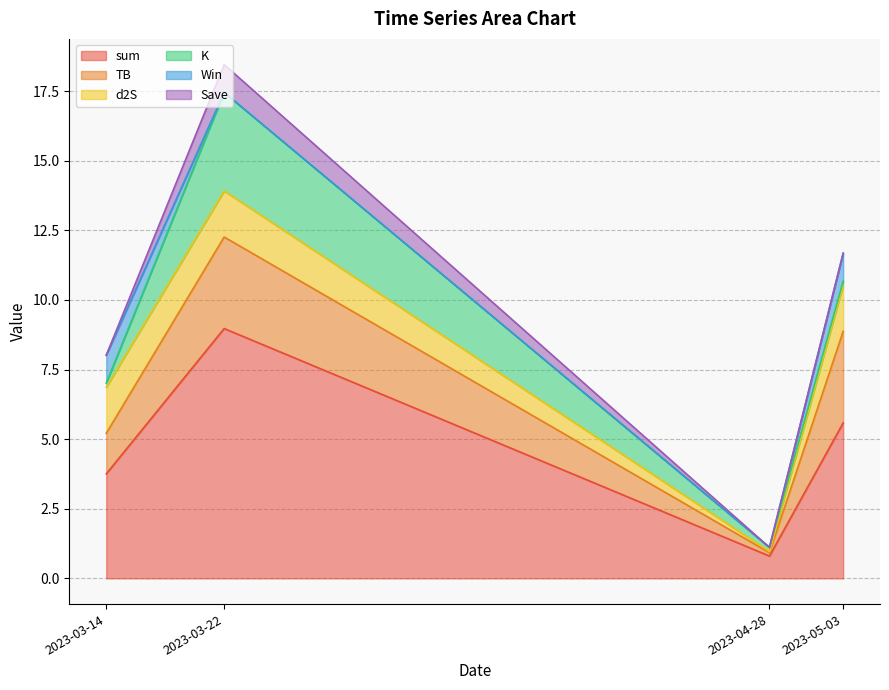

True or false: Win and Save intersect in this chart.

True